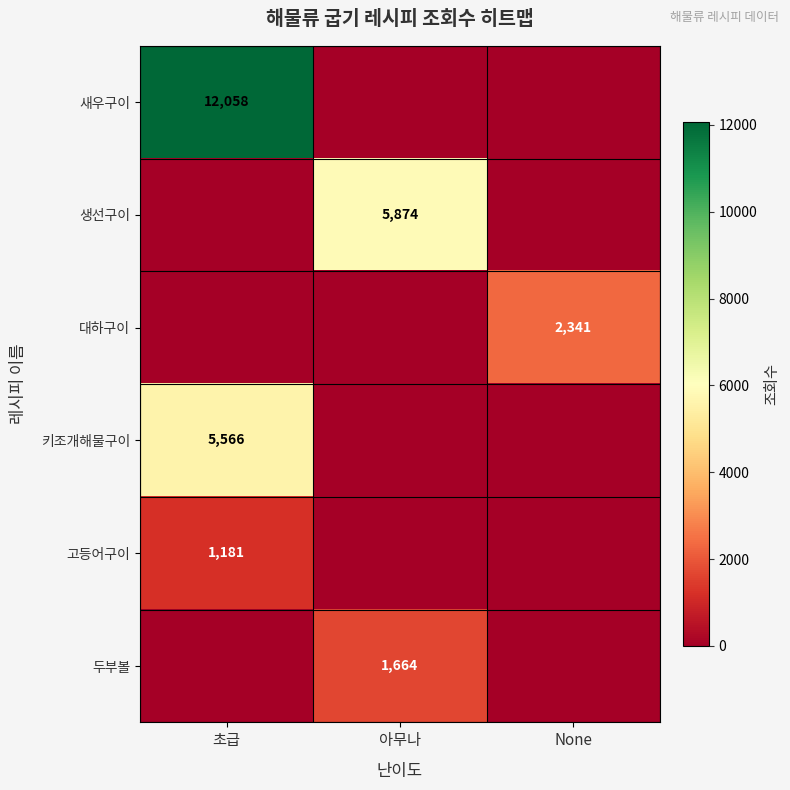

Read the 두부볼 value at 아무나, to the nearest 10.

1660